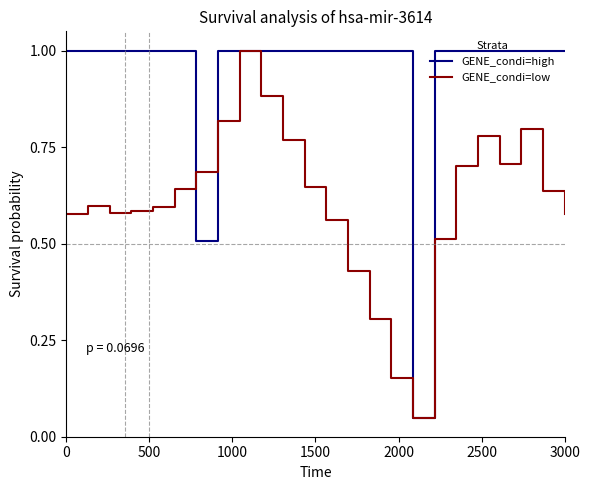

Rank the series by their average value, from lowest to highest.

GENE_condi=low, GENE_condi=high